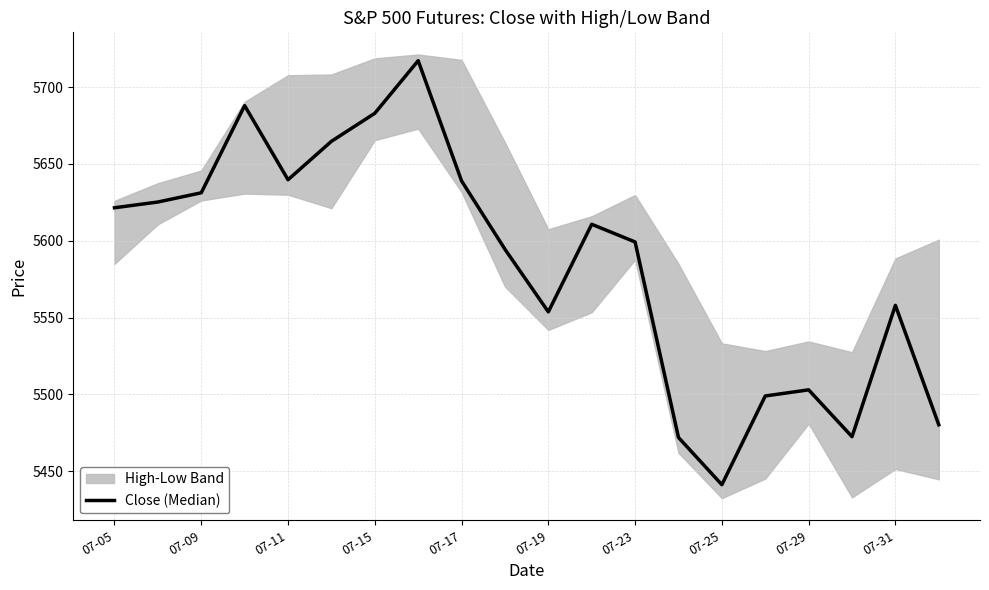

How many categories are shown in the chart?

20